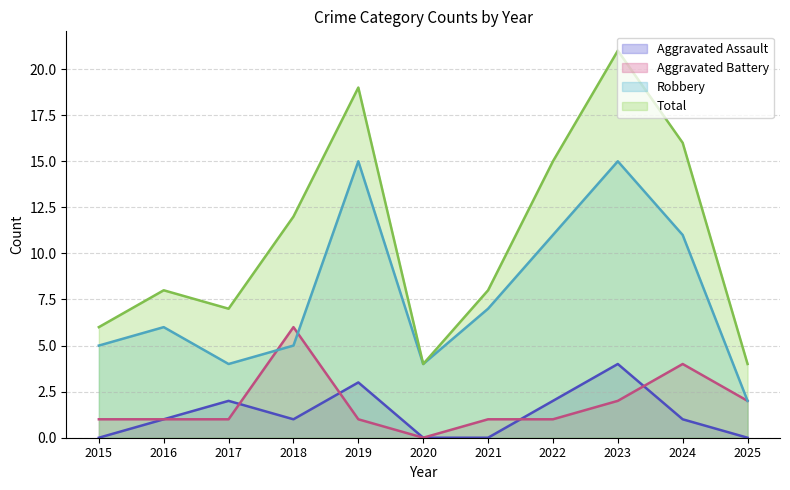

Which series has the widest spread of values?

Total